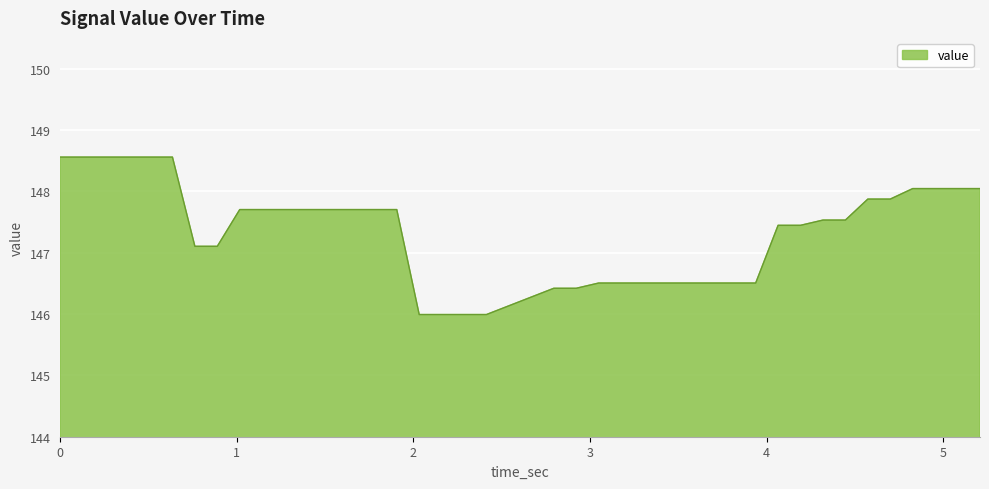

What is the difference between the maximum and minimum values?

2.6